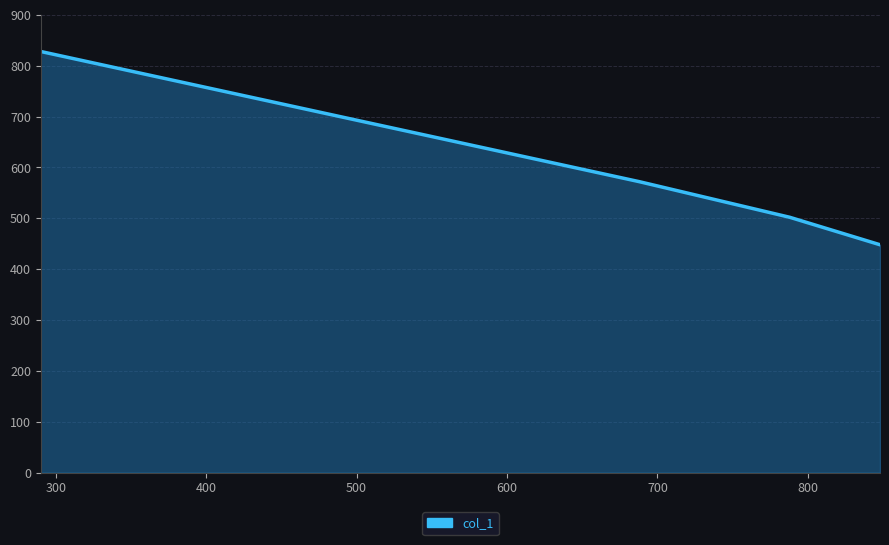

How many lines are shown in the chart?

1